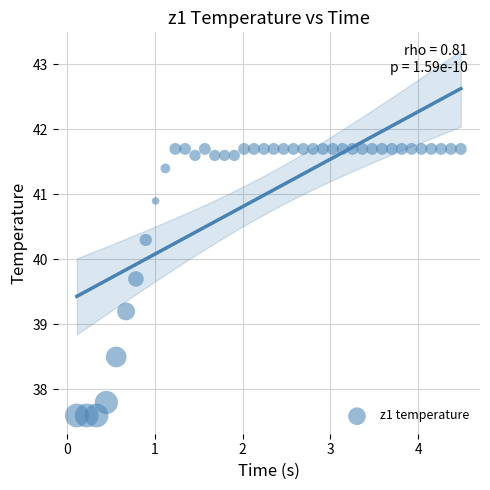

What Y value in the scatter plot is closest to 39?

39.2